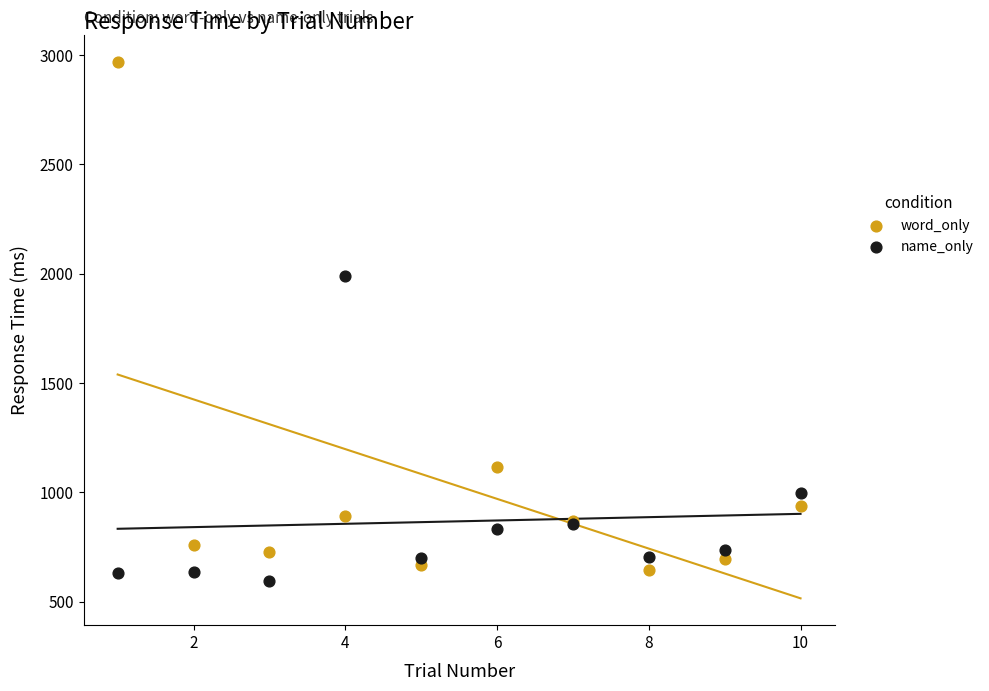

Which series contains the lowest Y value?

name_only